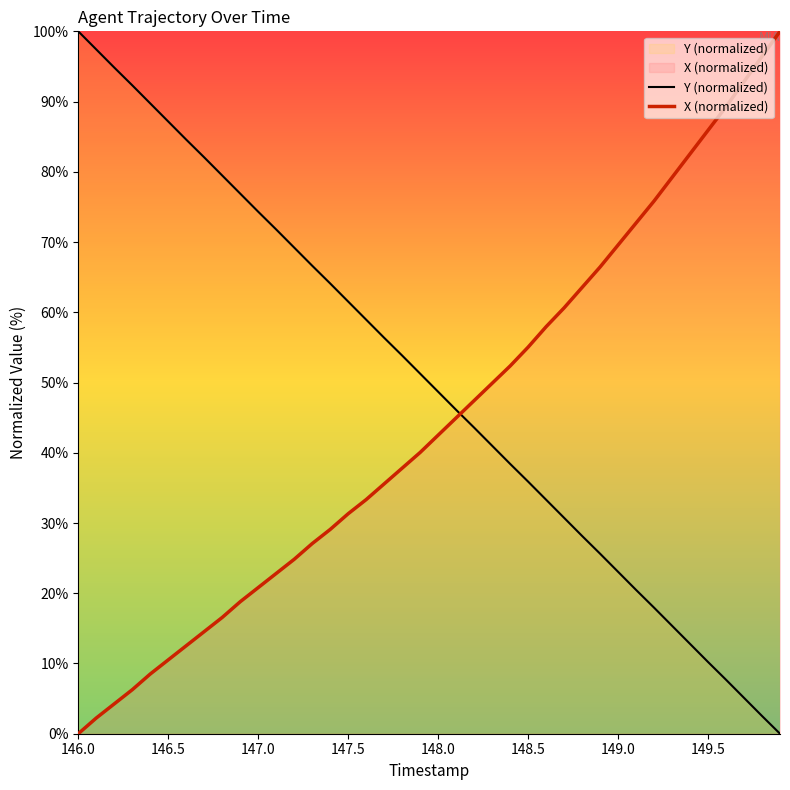

What is the difference between the maximum and minimum values in the Y (normalized) series?

100.0